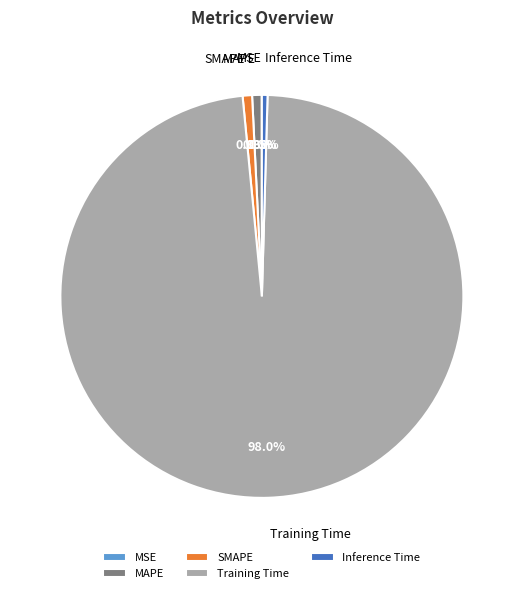

True or false: SMAPE accounts for 12% of the total.

False